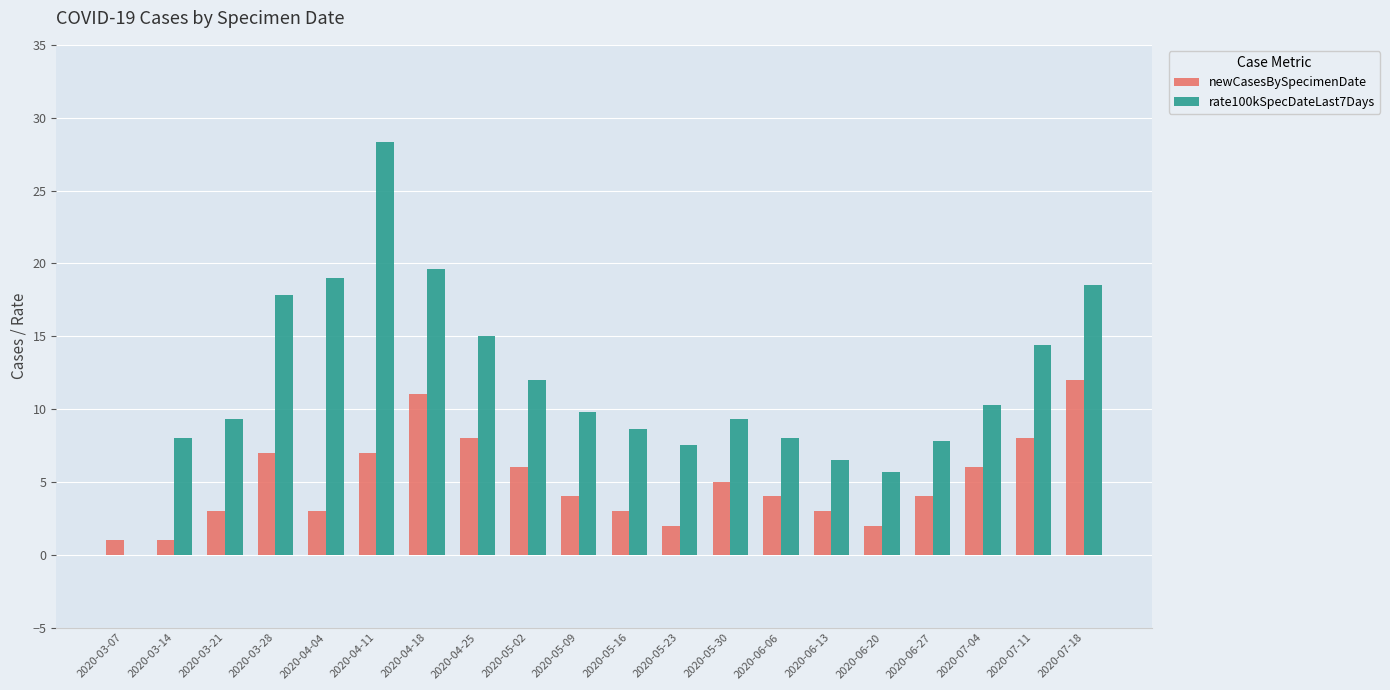

Which series has the widest spread of values?

rate100kSpecDateLast7Days